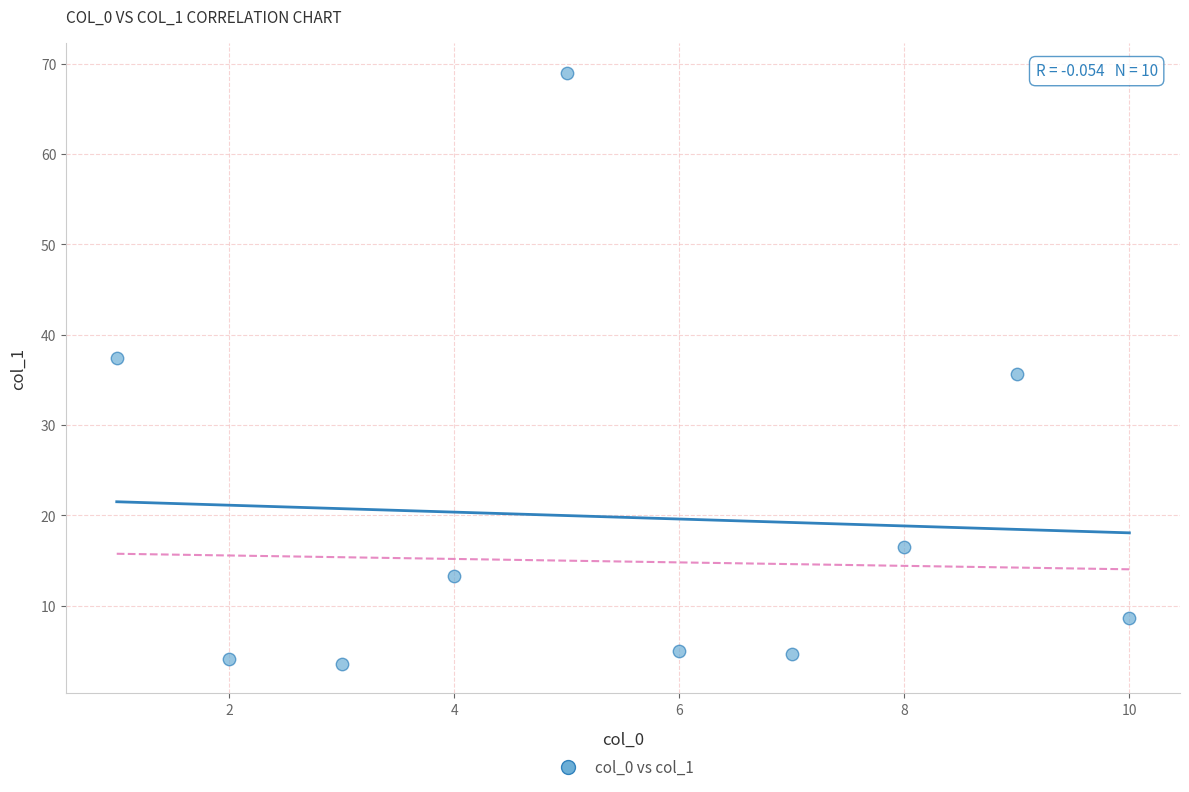

What is the average Y value?

19.8